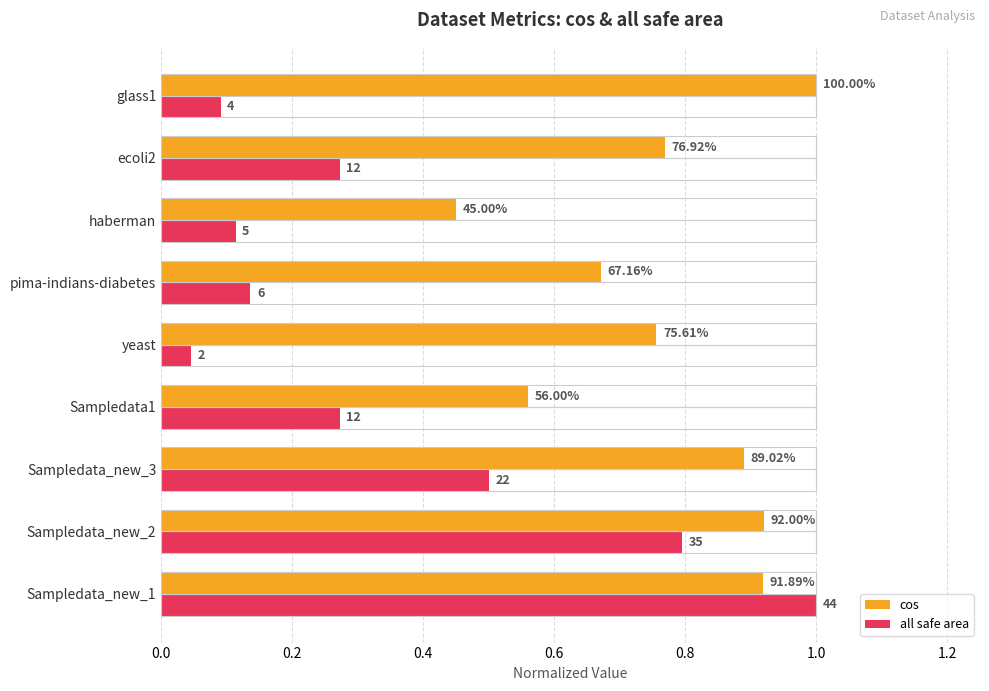

What is the difference between the maximum and second lowest values in the cos series?

0.4